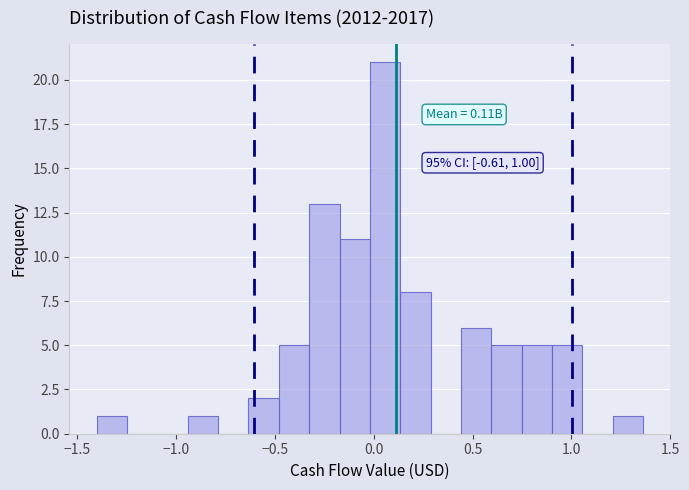

Around what value on the x-axis is the tallest bar? Give the approximate position of its centre, as read against the axis.

0.05